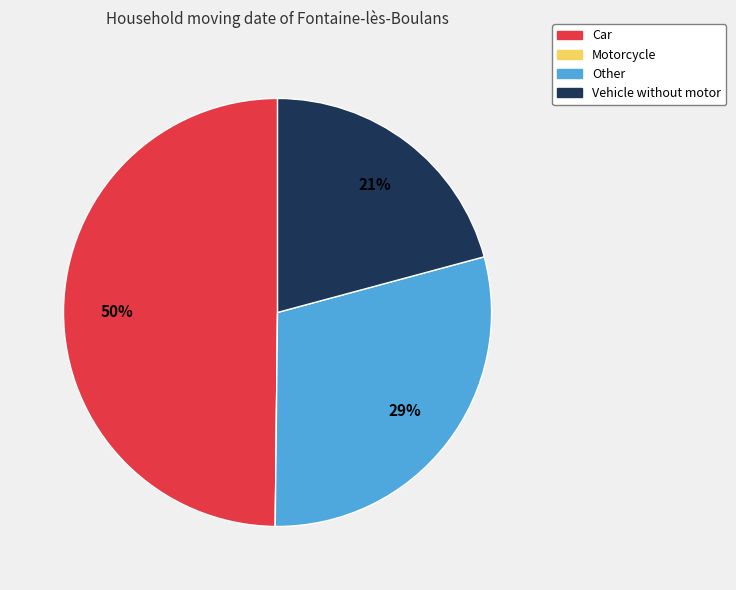

Is it true that Car is 50% of the pie?

True